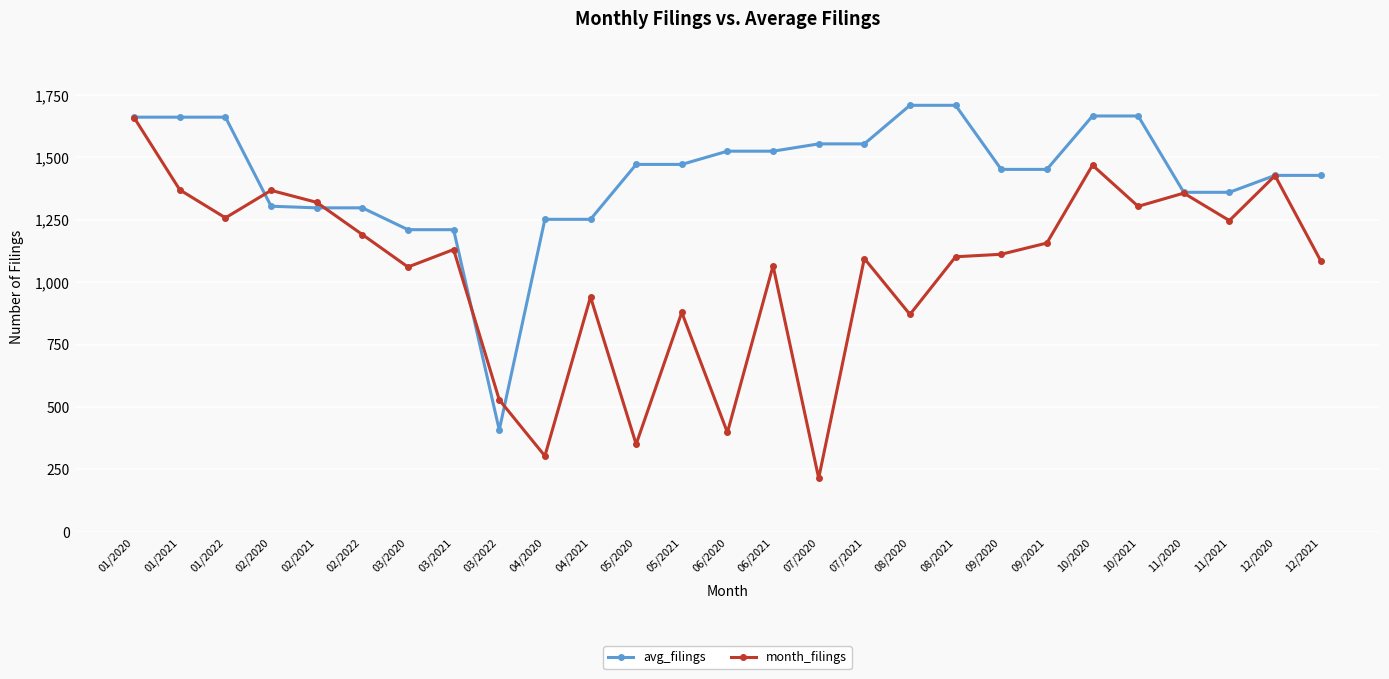

What is the label of the 21st point from the left?

09/2021